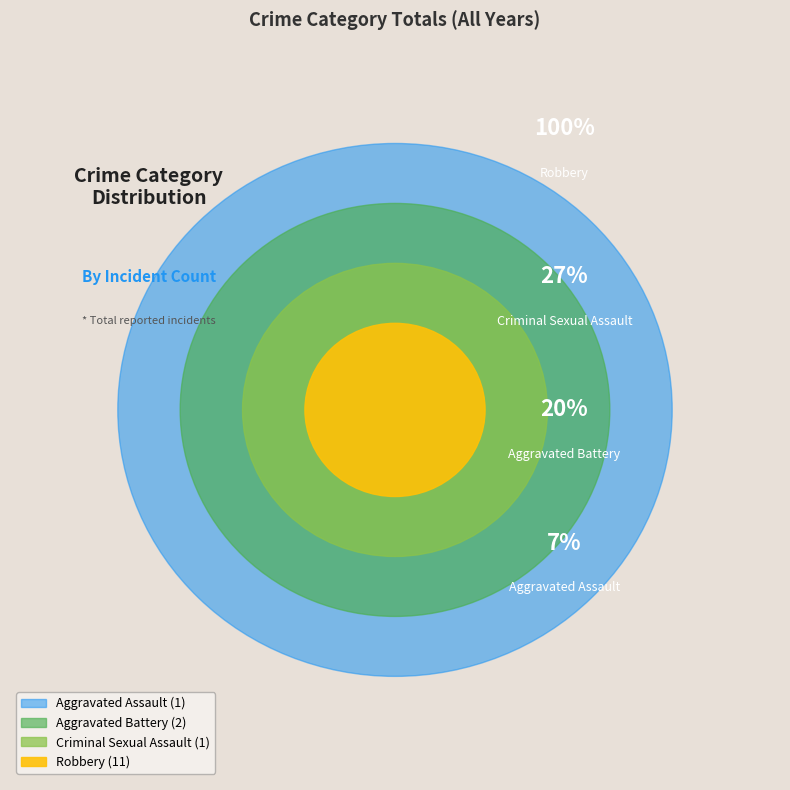

Count the number of slices in the pie.

4